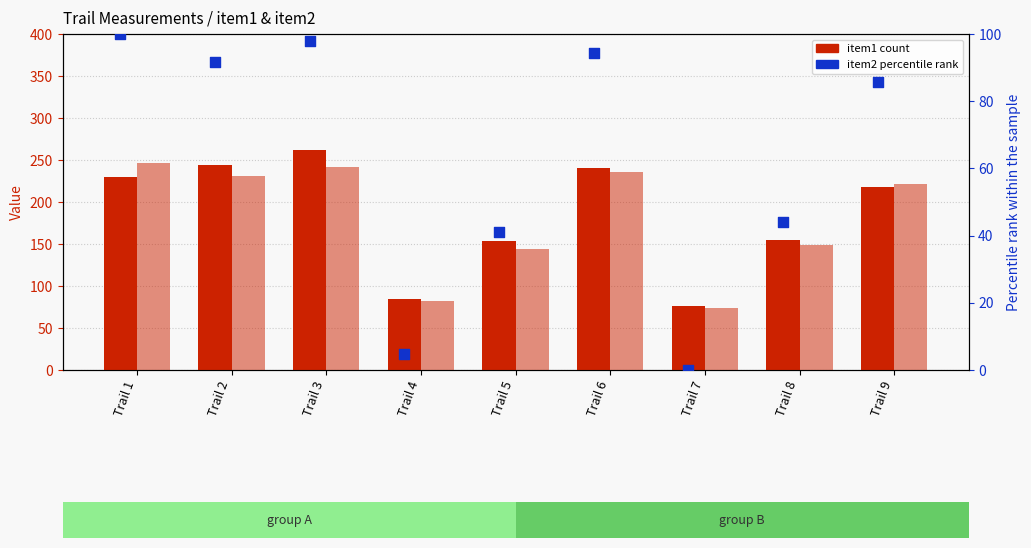

Which series reaches the minimum Y coordinate?

item2